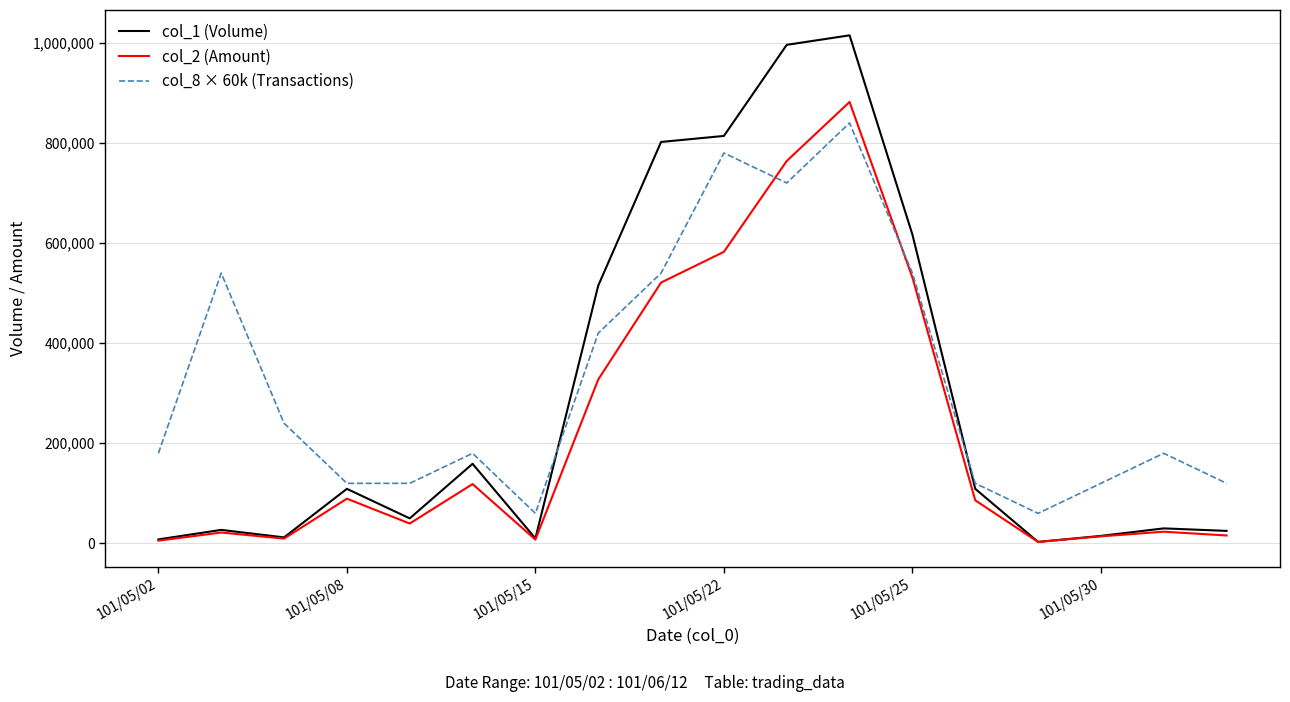

What is the sum of all col_2 (Amount) values?

4042560